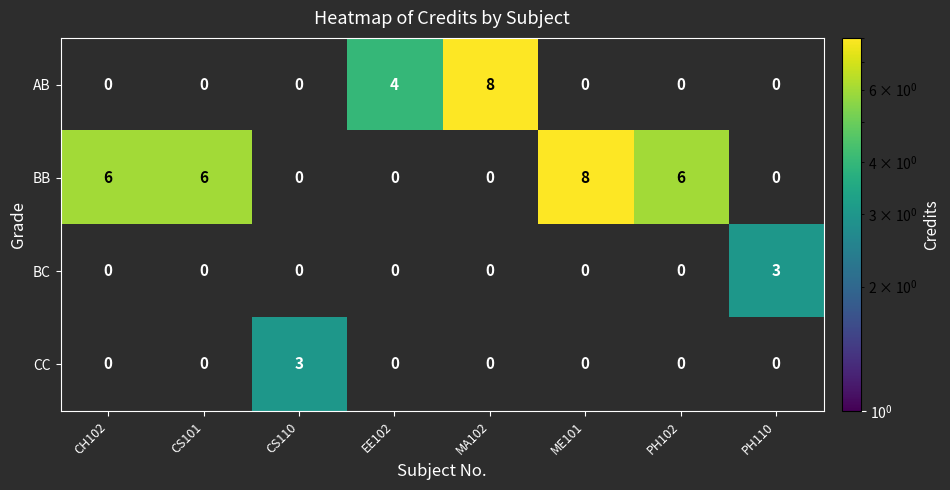

Which series changed the most between CH102 and PH110?

BB